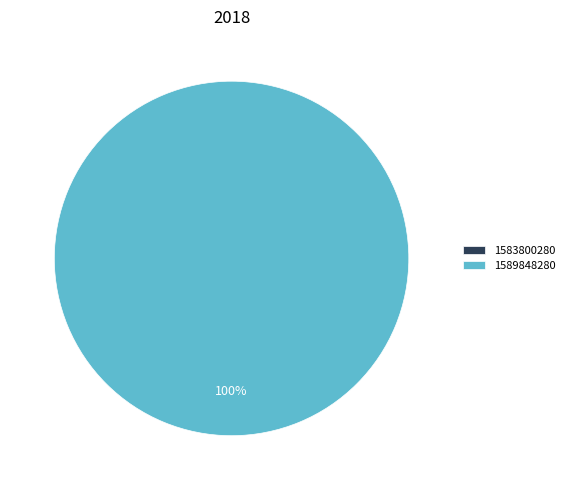

Which category has the smallest portion of the pie?

1583800280